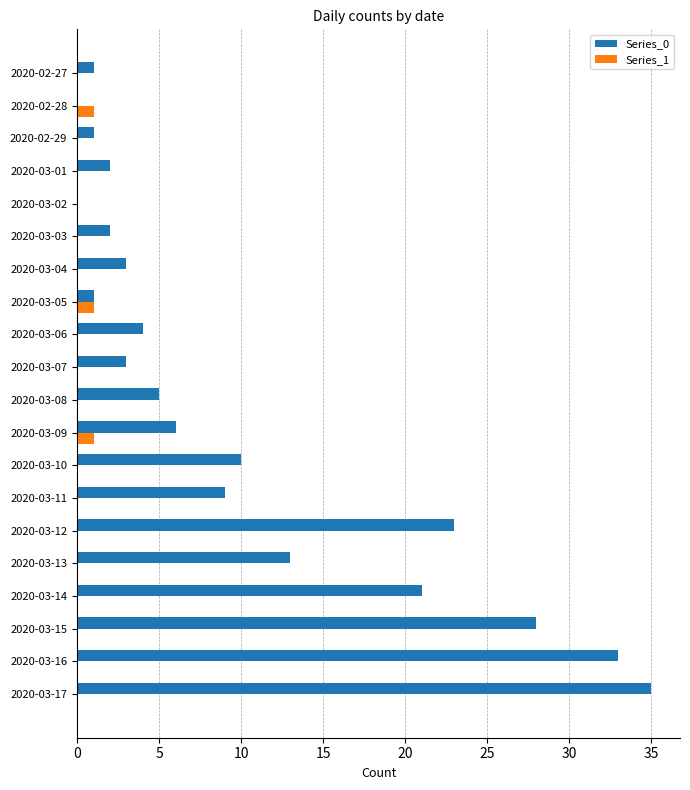

Between 2020-03-11 and 2020-03-12, which series saw the biggest shift?

Series_0